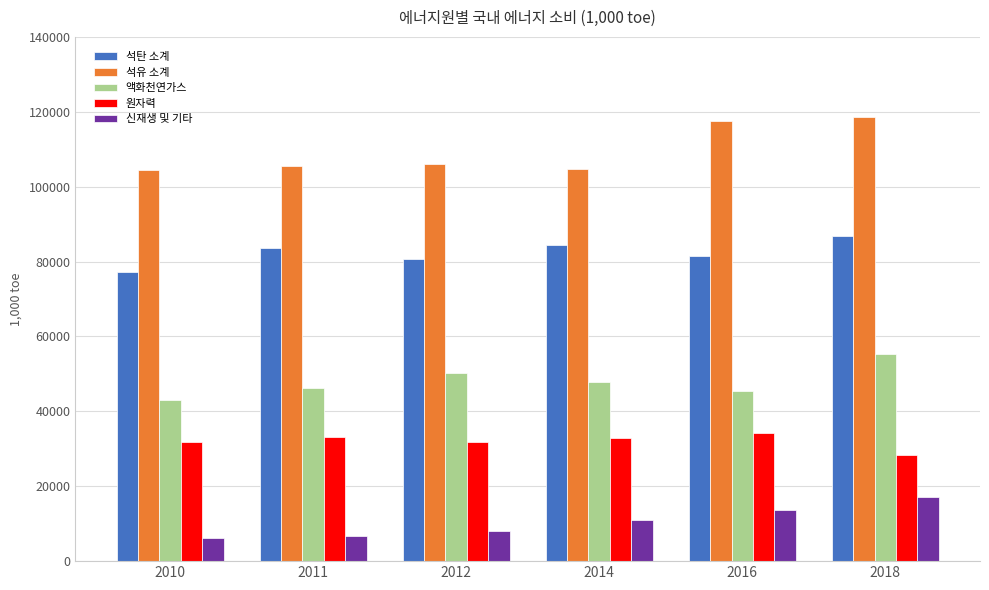

Rank the series at 2014 from lowest to highest value.

신재생 및 기타, 원자력, 액화천연가스, 석탄 소계, 석유 소계